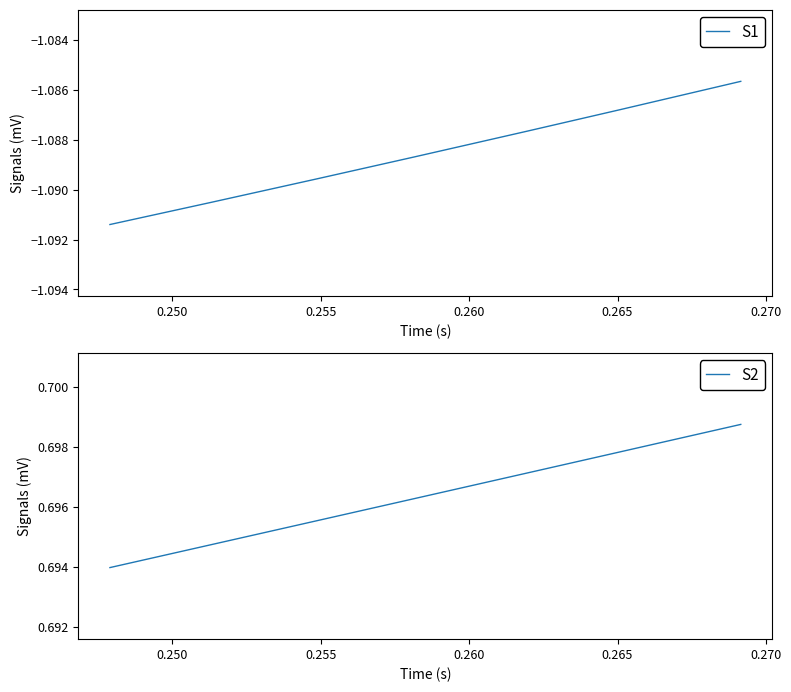

What is the greatest value displayed?

0.7